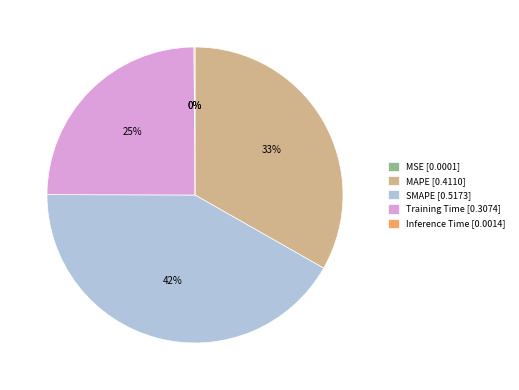

What percentage is the MAPE slice, to the nearest percent?

33%